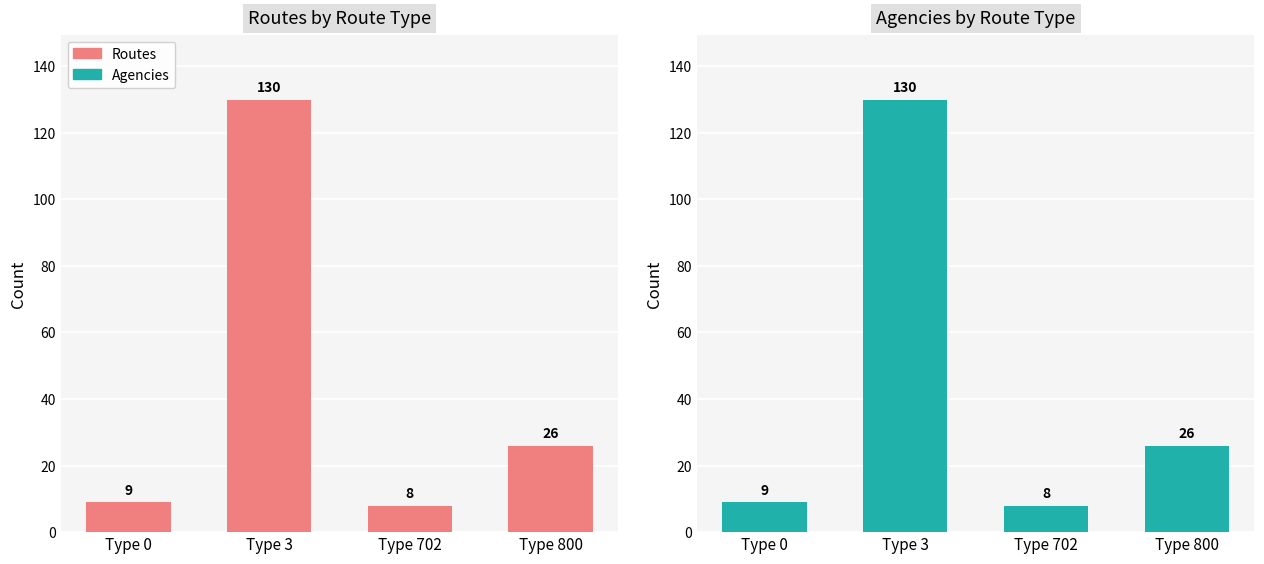

At which category is the sum across all series the highest?

Type 3